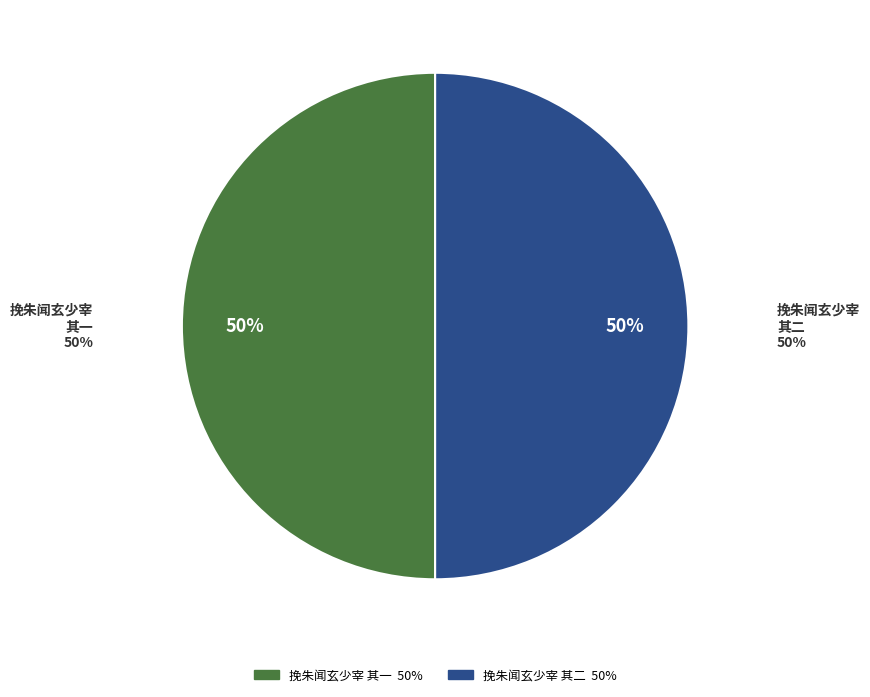

How many slices are in this pie chart?

2